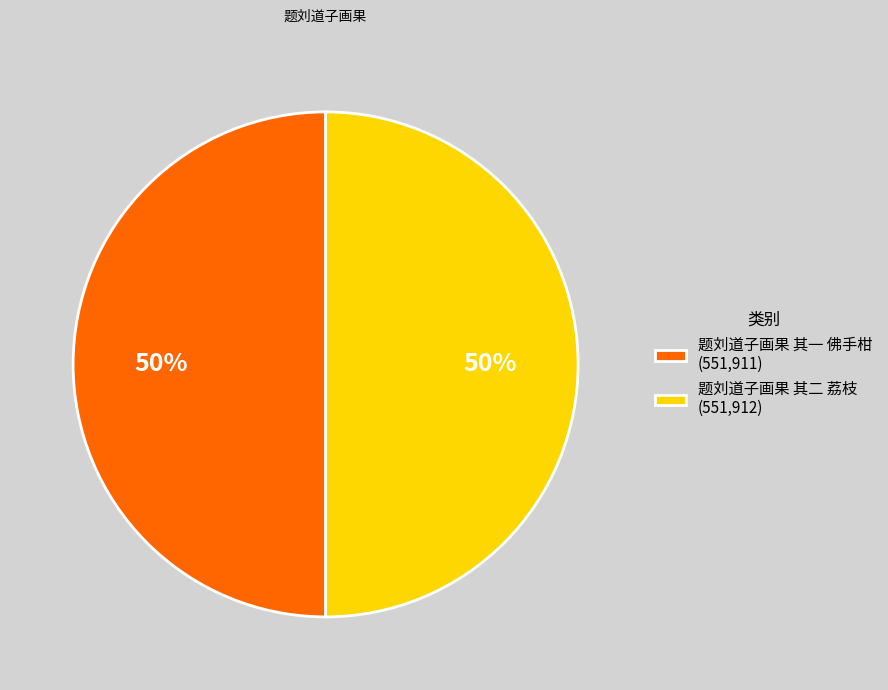

Do 题刘道子画果 其二 荔枝 (551,912) and 题刘道子画果 其一 佛手柑 (551,911) together represent more than half of the pie?

Yes